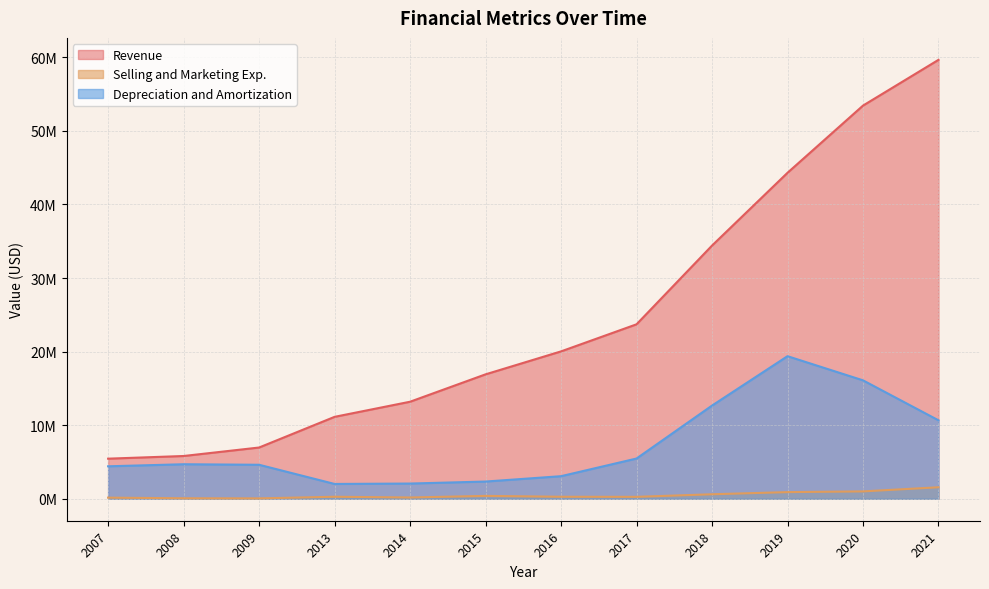

How many interior local peaks does the Selling and Marketing Exp. series have?

2